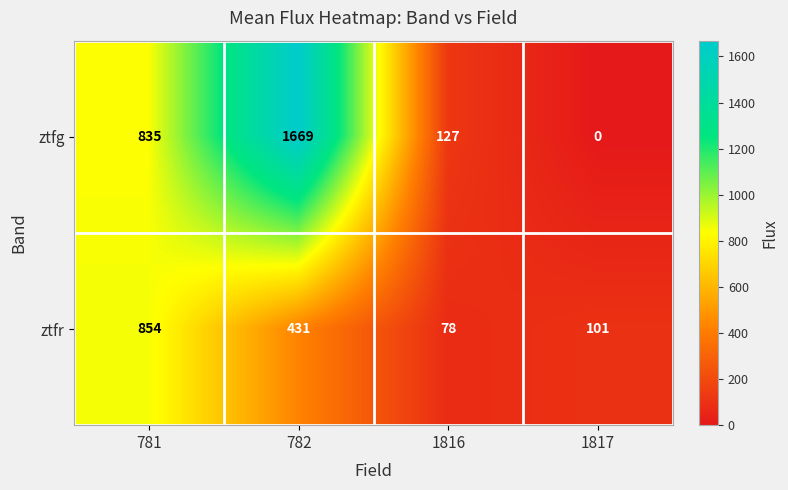

Reading right to left, transcribe all the data shown in this chart.

ztfg: 1817=0	1816=127	782=1669	781=835
ztfr: 1817=101	1816=78	782=431	781=854